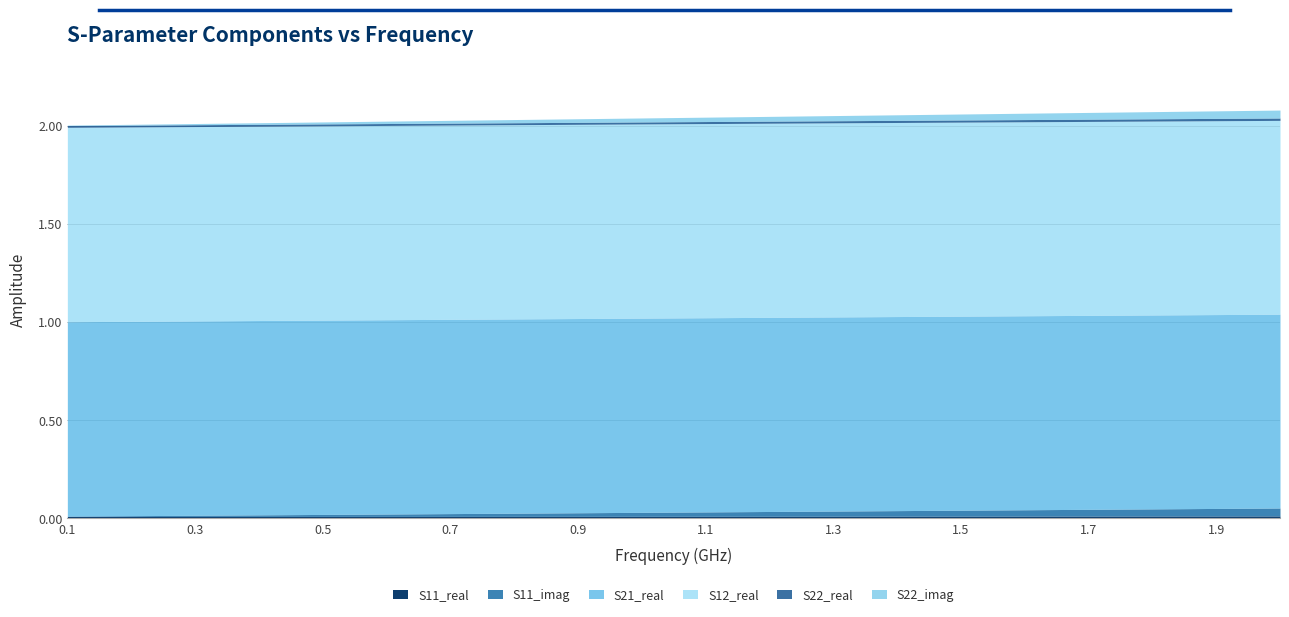

What is the maximum value shown in the chart?

1.0